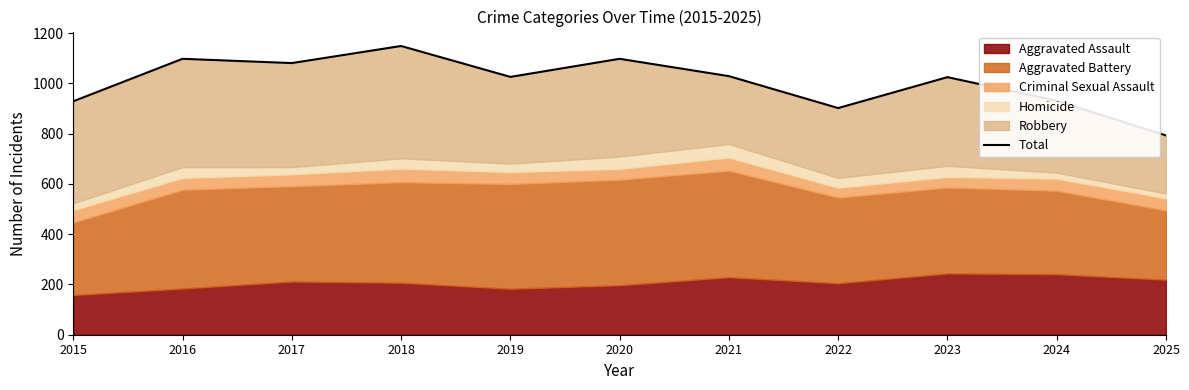

Reading left to right, what are all the values shown in this chart?

2015=929	2016=1098	2017=1081	2018=1149	2019=1026	2020=1098	2021=1029	2022=902	2023=1025	2024=931	2025=793